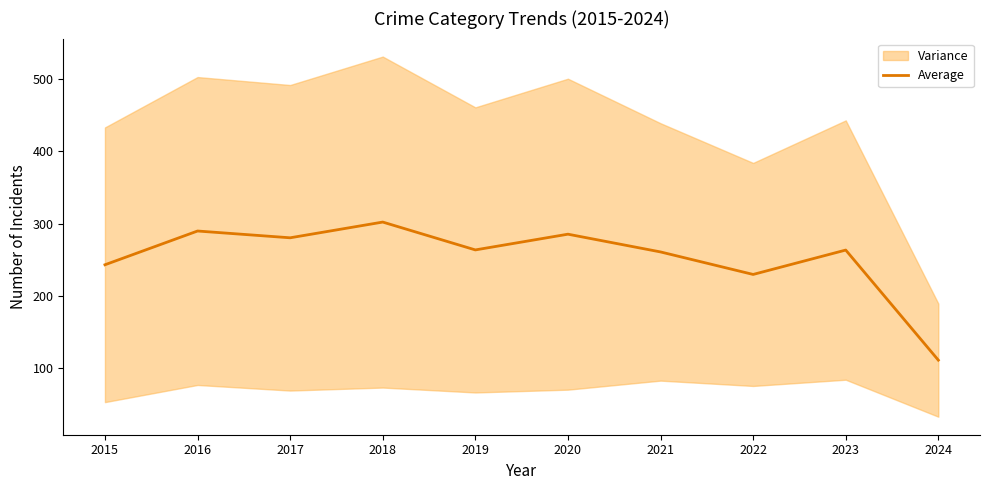

What is the difference between the values at 2023 and 2021?

2.6